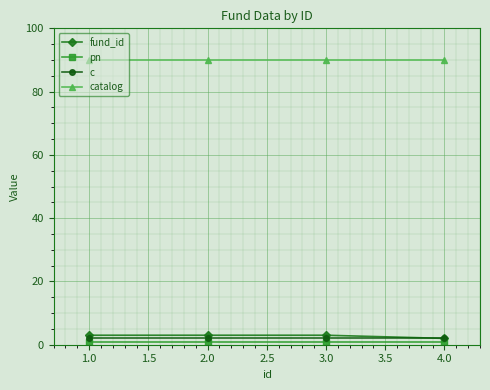

Reading left to right, transcribe all the data shown in this chart.

fund_id: 3	3	3	2
pn: 1	1	1	1
c: 2	2	2	2
catalog: 90	90	90	90